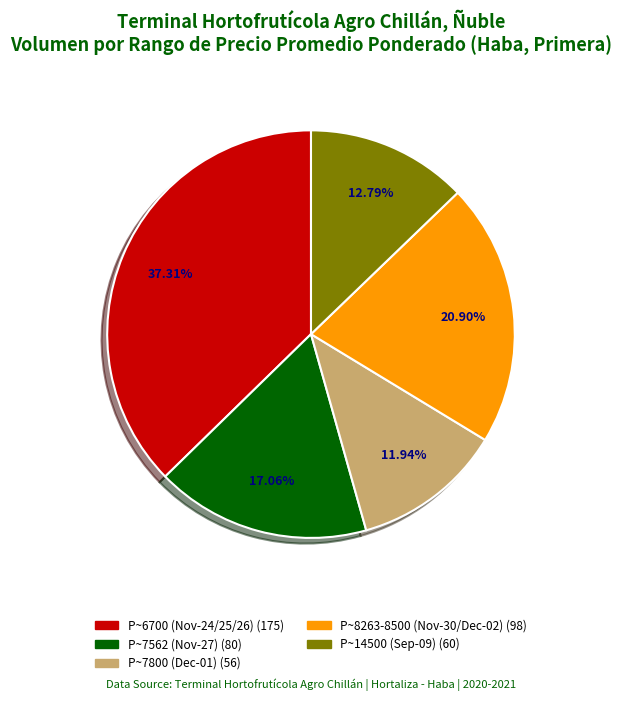

Is there any slice that represents more than half of the pie?

No